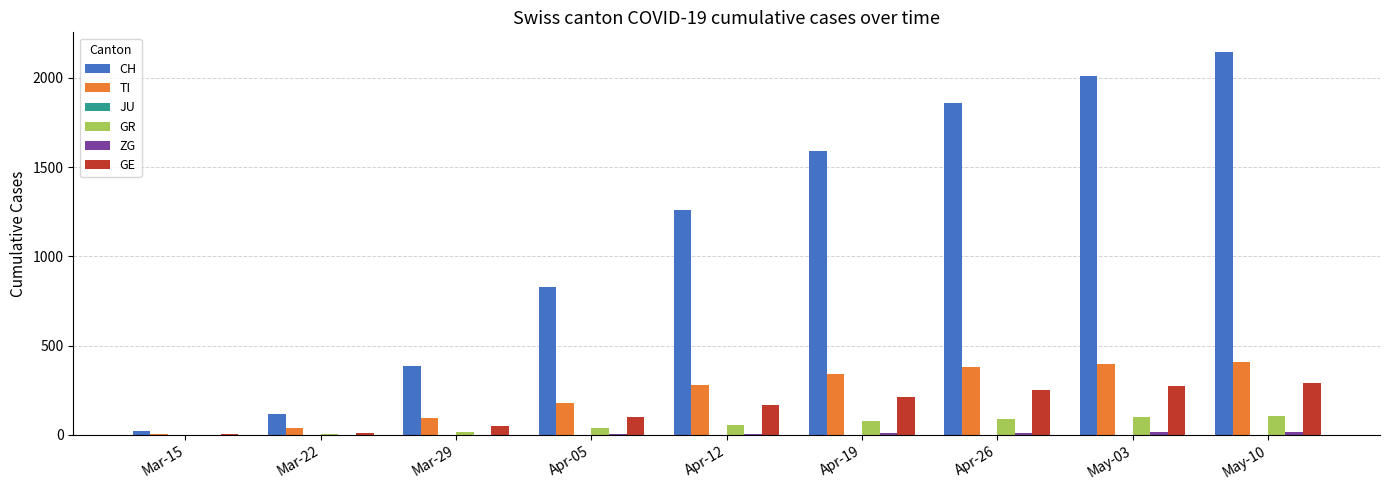

At which label is CH closest to 1085?

Apr-12